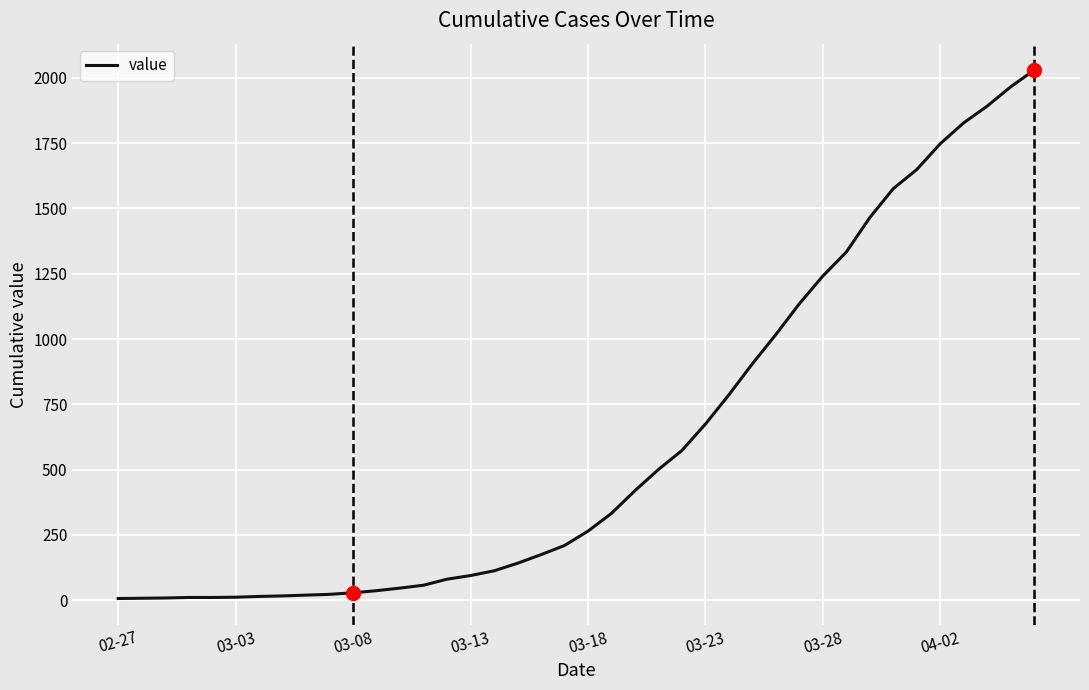

What is the greatest value displayed?

2030